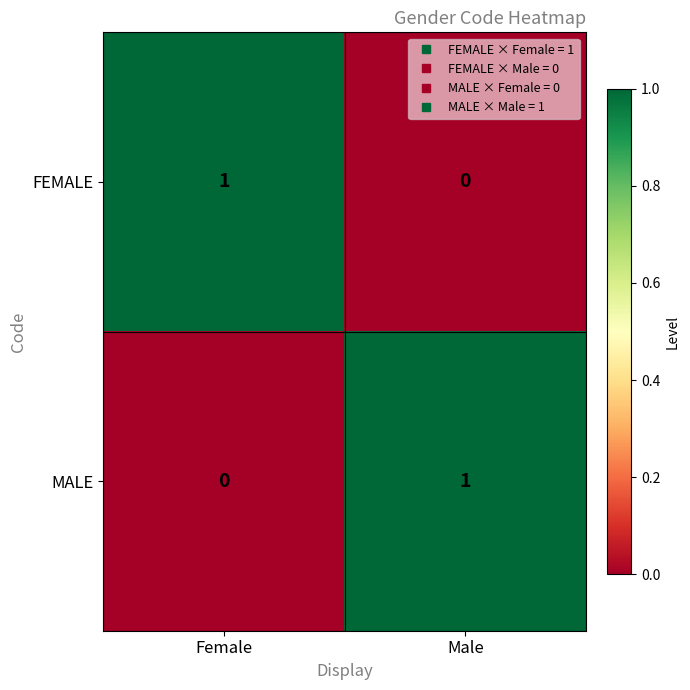

Where is MALE nearest to the value 0?

Female